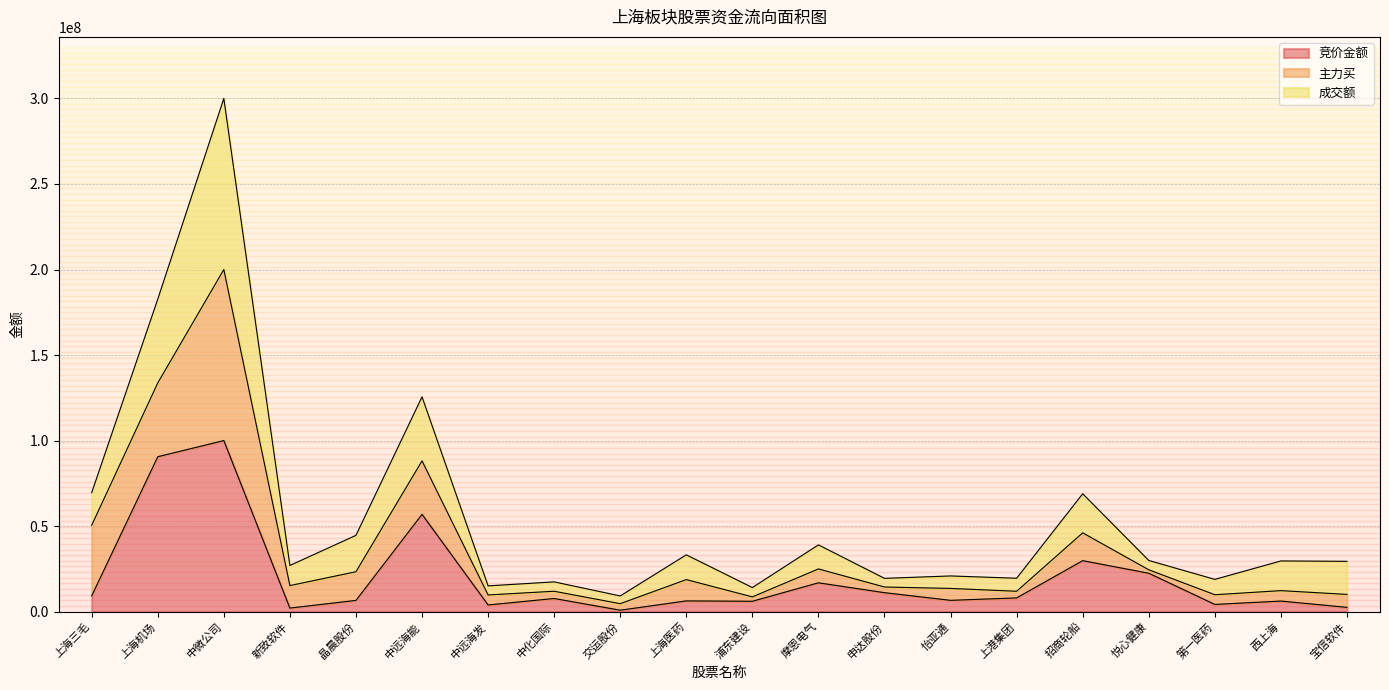

True or false: 竞价金额 and 成交额 intersect in this chart.

False